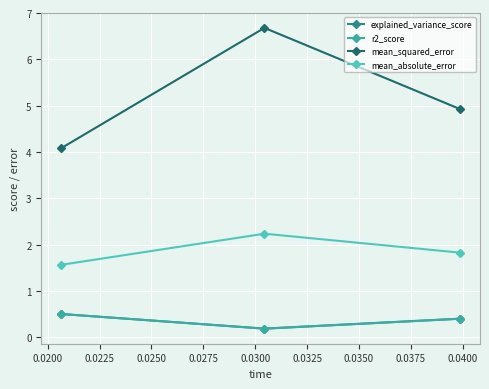

Reading right to left, list all the values displayed in this chart.

explained_variance_score: 0.4	0.2	0.5
r2_score: 0.4	0.2	0.5
mean_squared_error: 4.9	6.7	4.1
mean_absolute_error: 1.8	2.2	1.6